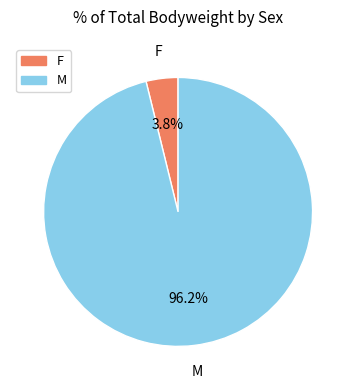

Does any single category account for the majority?

Yes